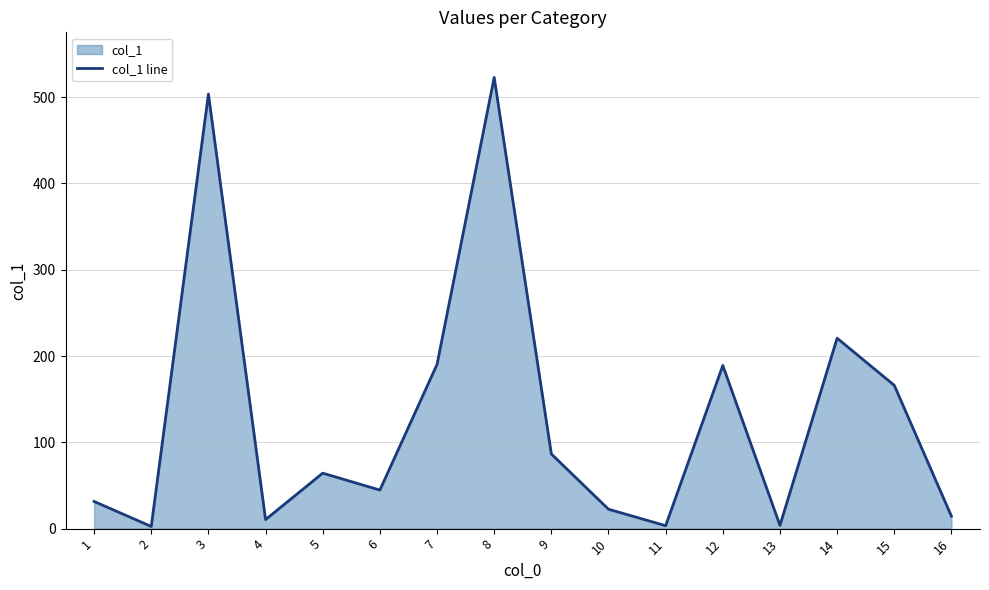

What is the difference between the maximum and second lowest values?

519.5